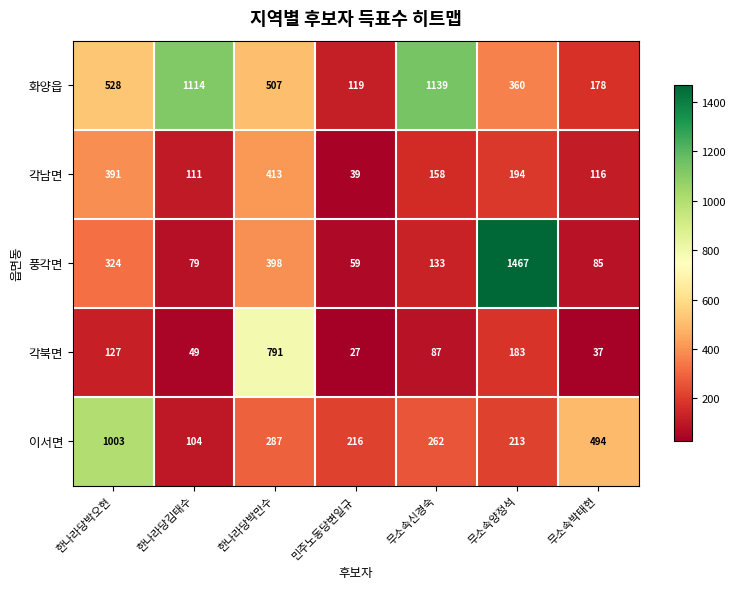

Rank the series by their maximum value, from lowest to highest.

각남면, 각북면, 이서면, 화양읍, 풍각면